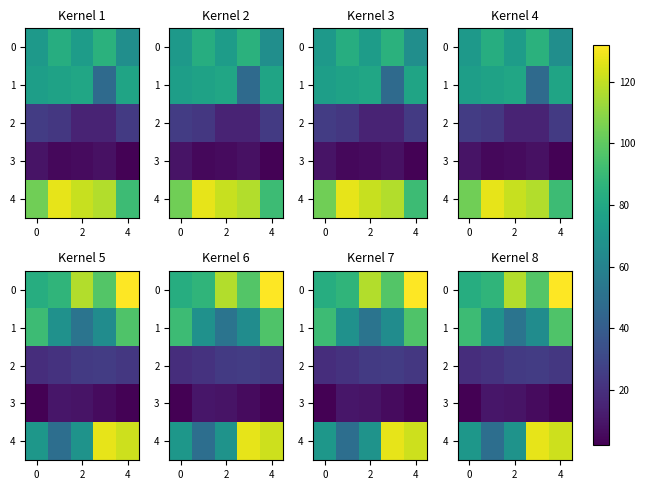

The 1 series shows 66 at 4. True or false?

False